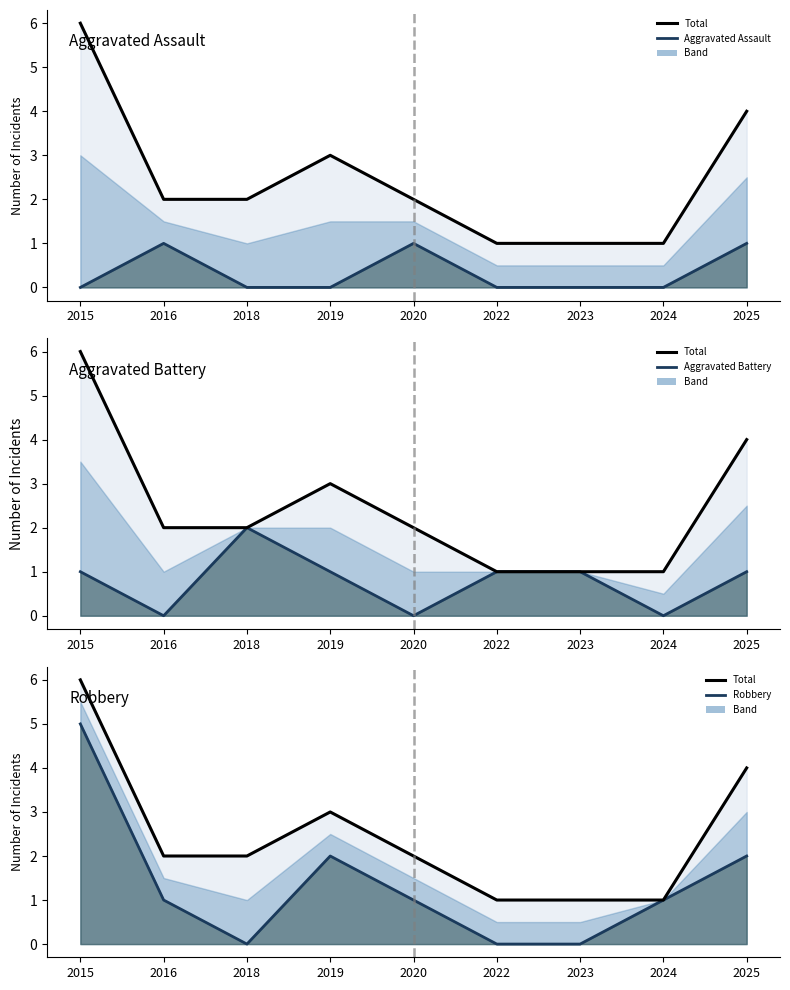

List the series in order of their overall mean, lowest first.

Aggravated Assault (line), Aggravated Battery (line), Robbery (line), Total